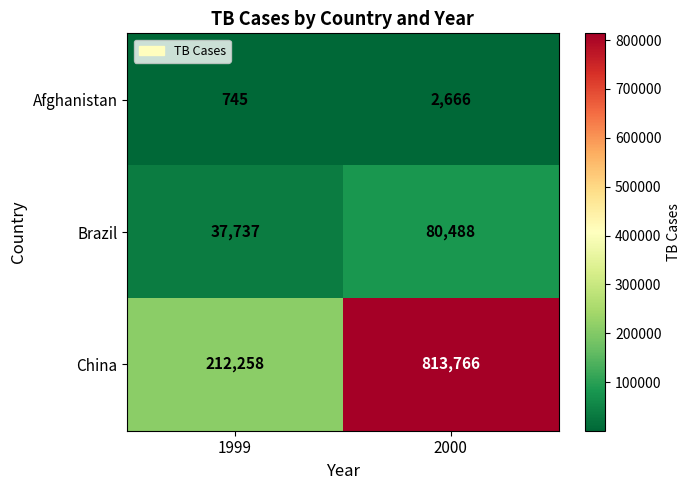

At 2000, list the series in order from largest to smallest.

China, Brazil, Afghanistan